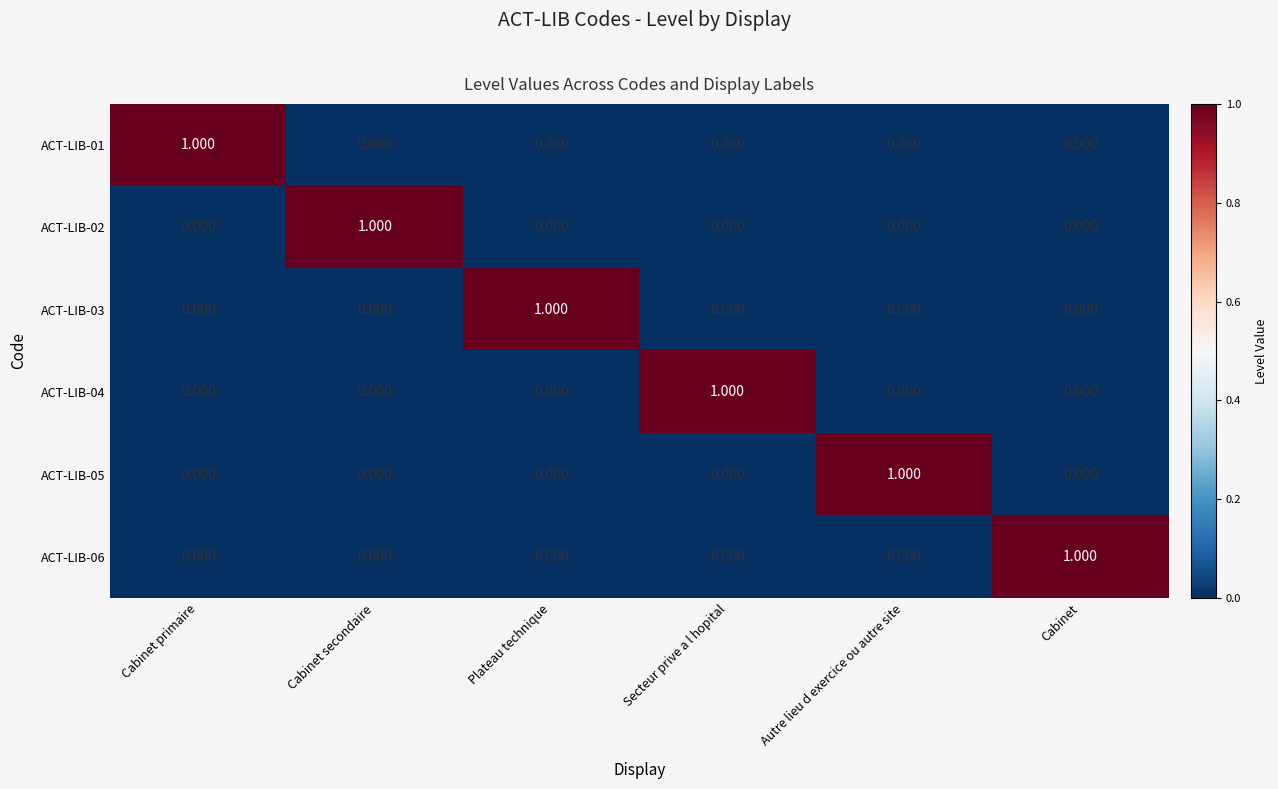

Is the value of ACT-LIB-05 at Secteur prive a l hopital greater than the value of ACT-LIB-01 at Cabinet primaire?

No